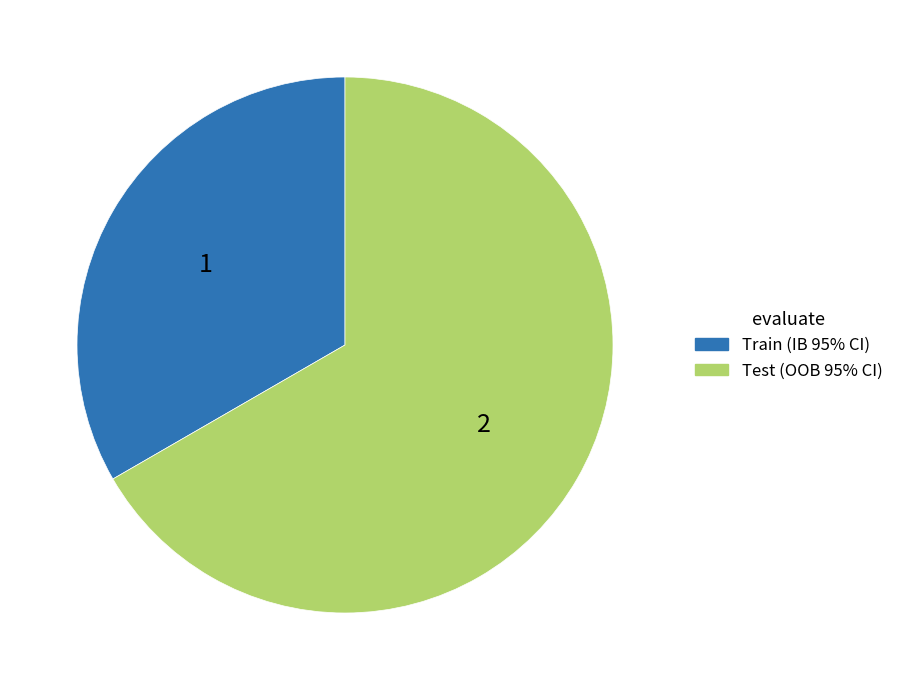

Which category has the smallest portion of the pie?

Train (IB 95% CI)